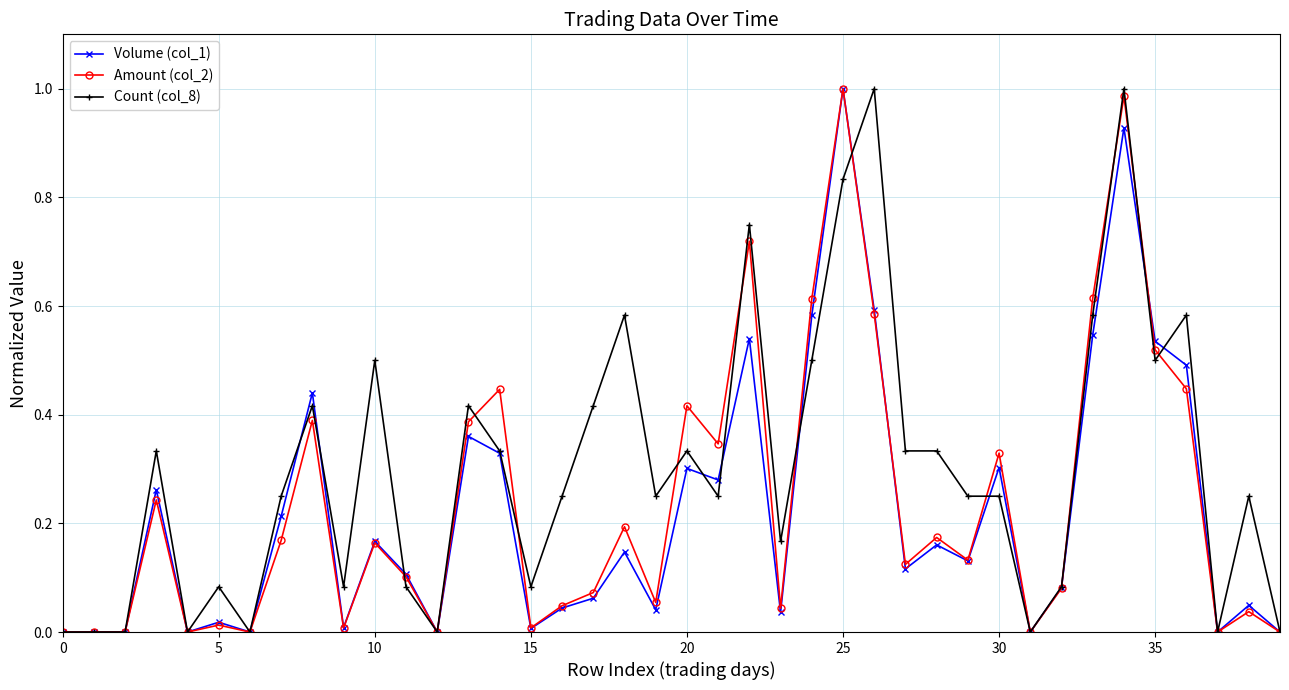

True or false: Amount (col_2) has more than 1 interior local peaks.

True